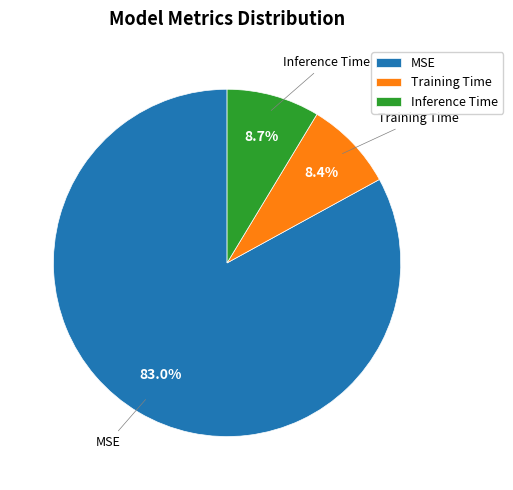

How many segments does this pie chart have?

3